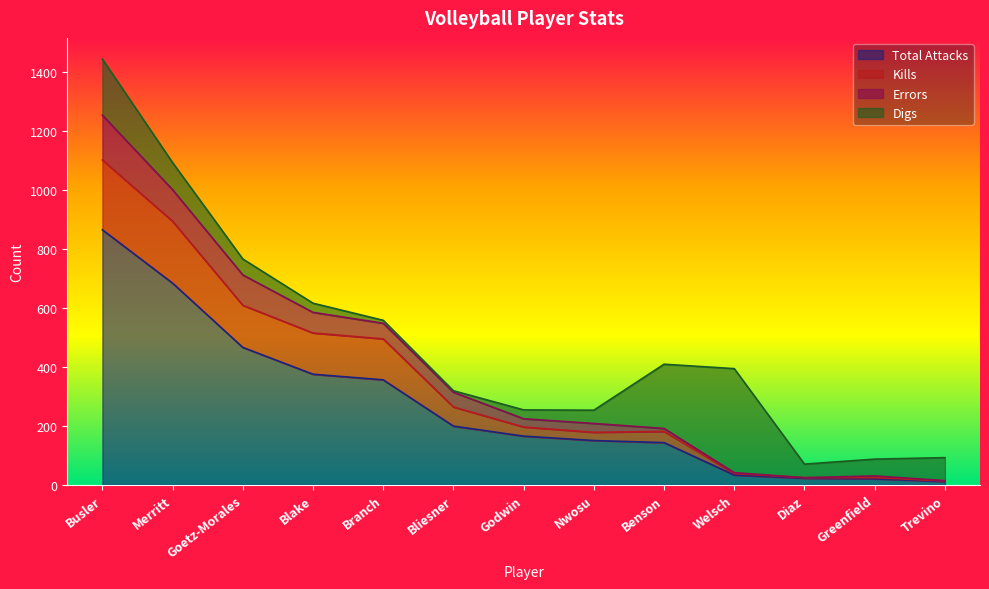

True or false: Total Attacks and Errors cross at least once.

False